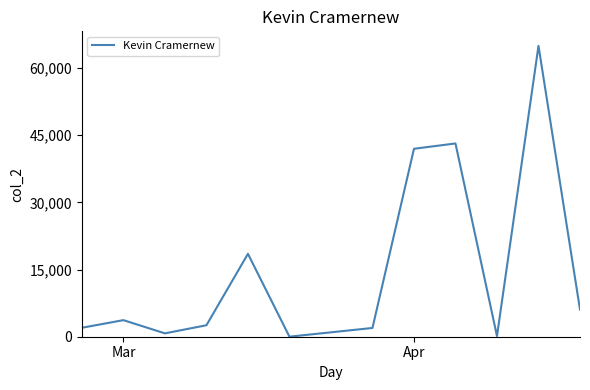

What is the greatest value displayed?

64944